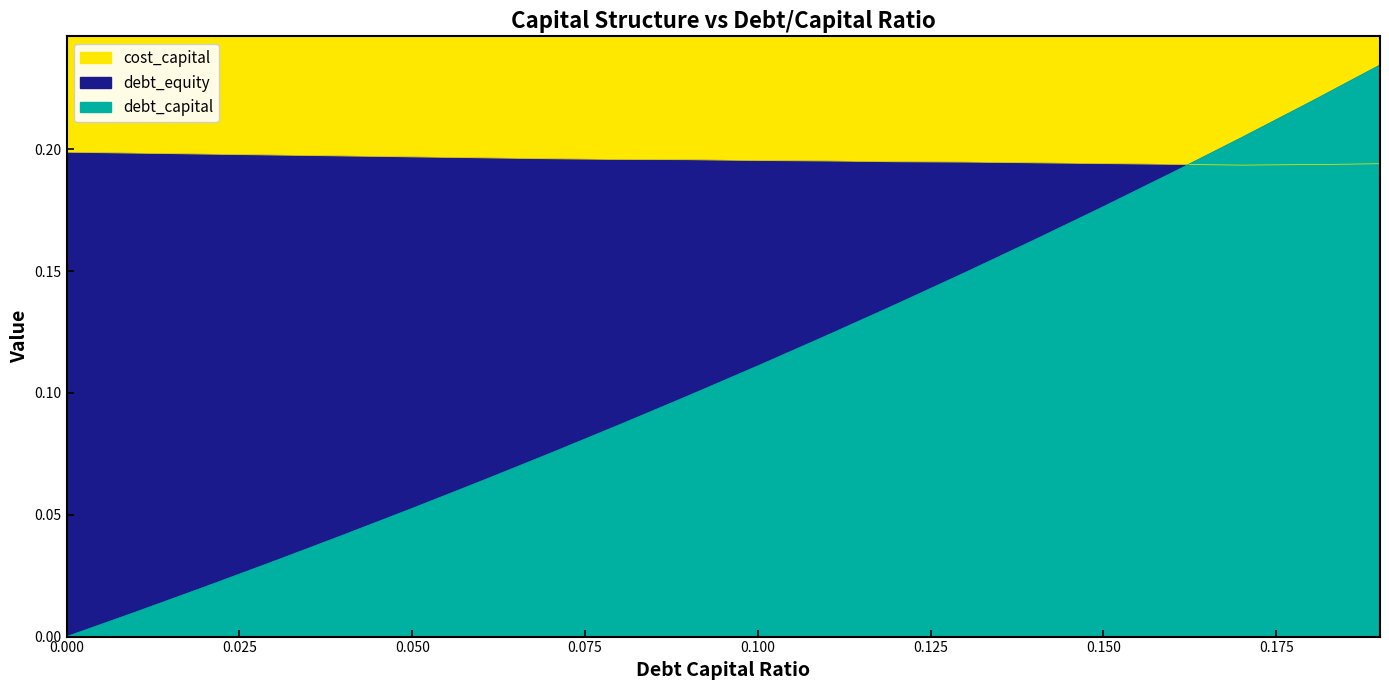

Is the value of debt_capital at 0.06 greater than the value of cost_capital at 0.19?

No